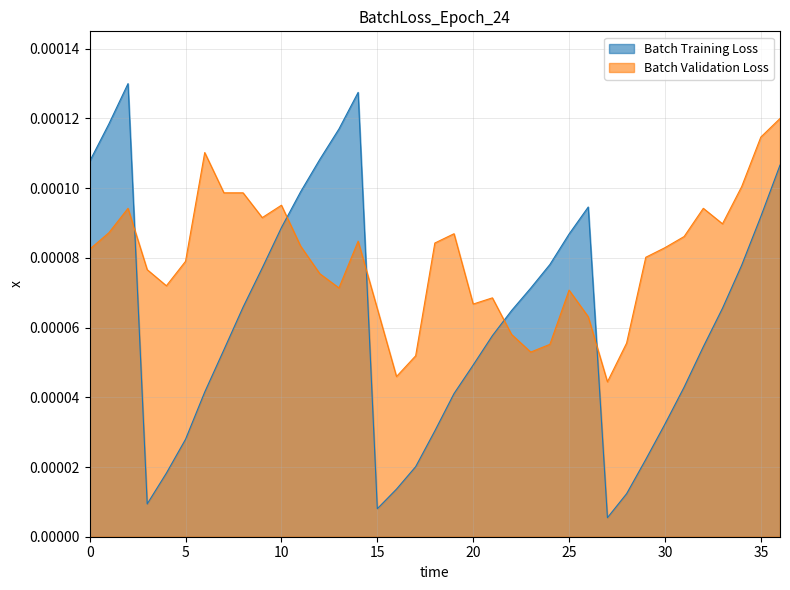

Which series ends up on top after the final intersection of Batch Training Loss and Batch Validation Loss?

Batch Validation Loss